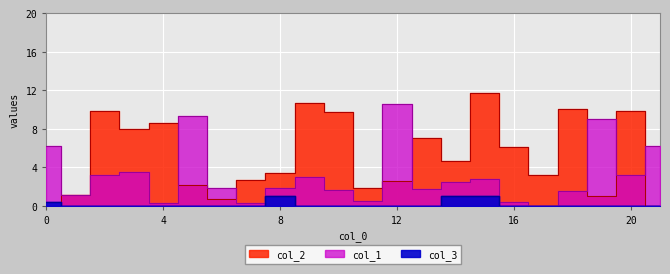

In col_3, how many points are higher than both neighbors (excluding endpoints)?

1